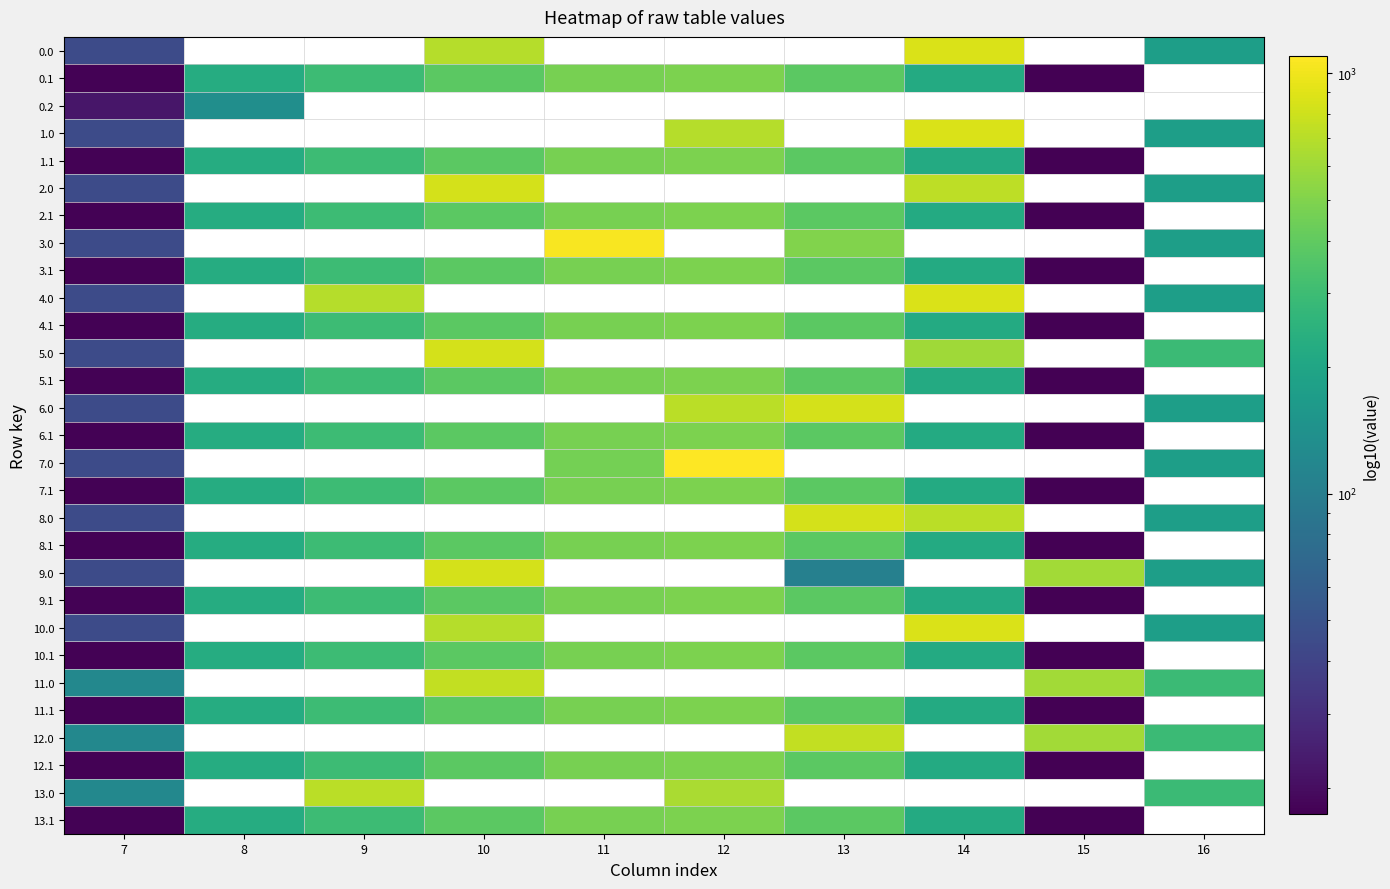

Between 9 and 16, which is larger?

16